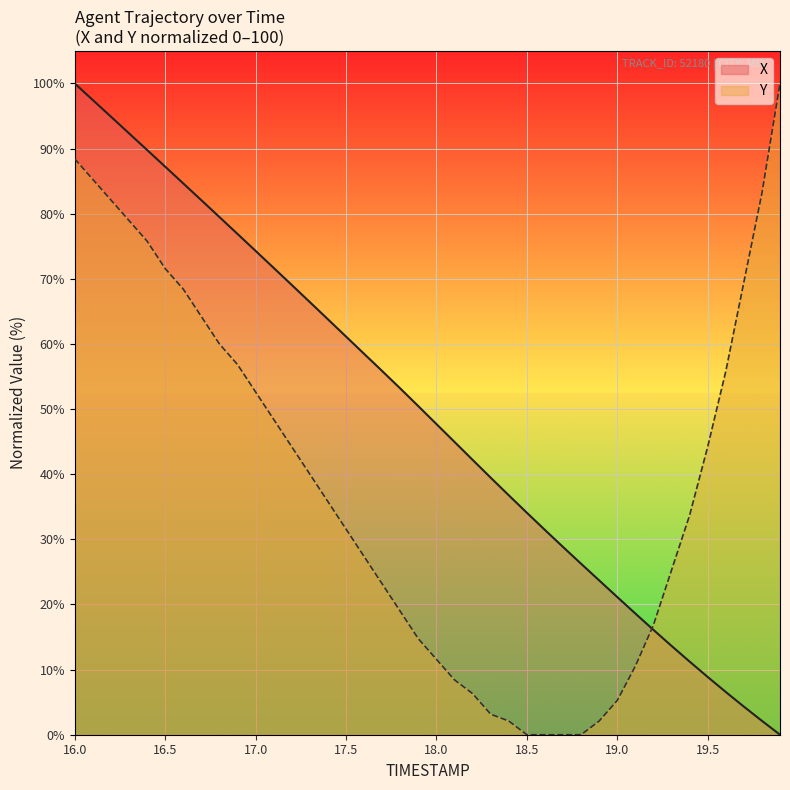

At which category is the sum across all series the highest?

16.0